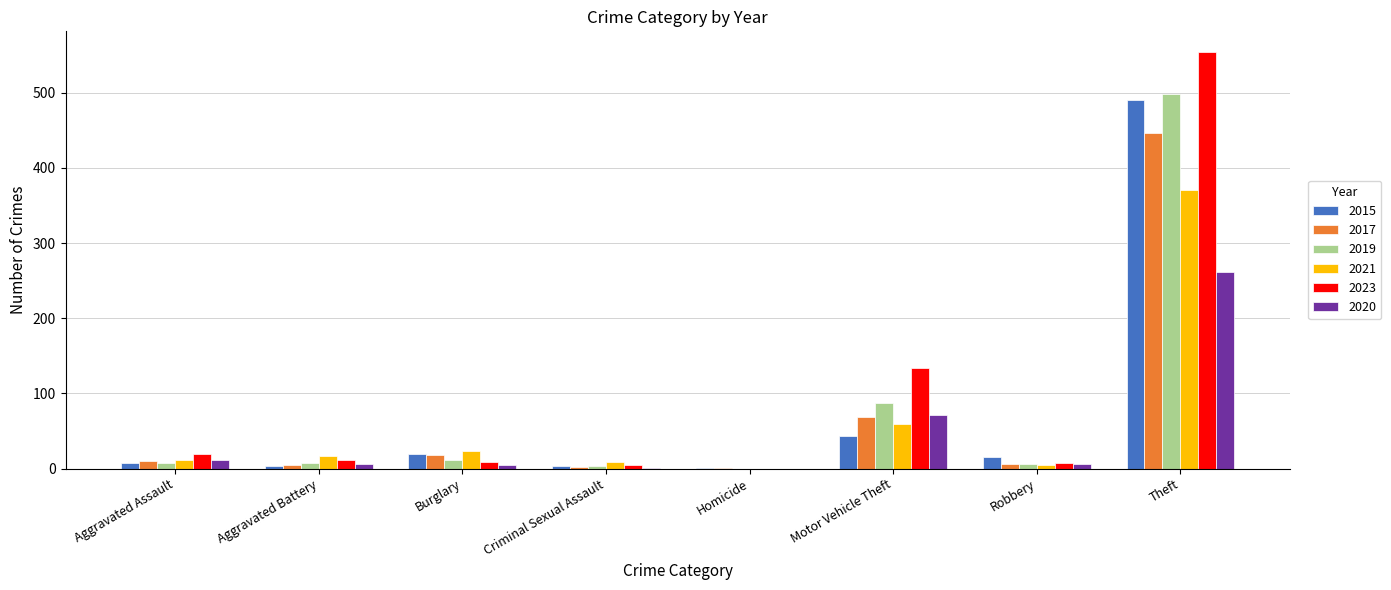

Read the 2015 value at Motor Vehicle Theft.

43